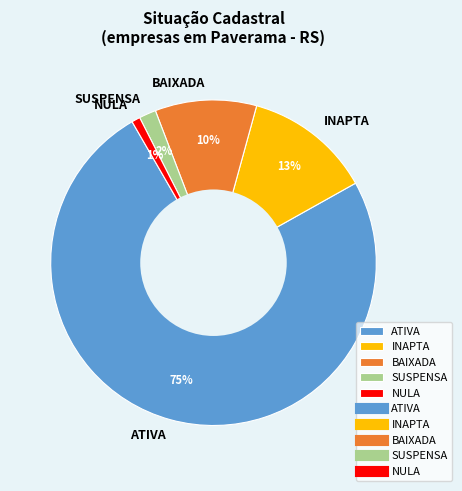

To the nearest percent, what is the average slice percentage?

20%